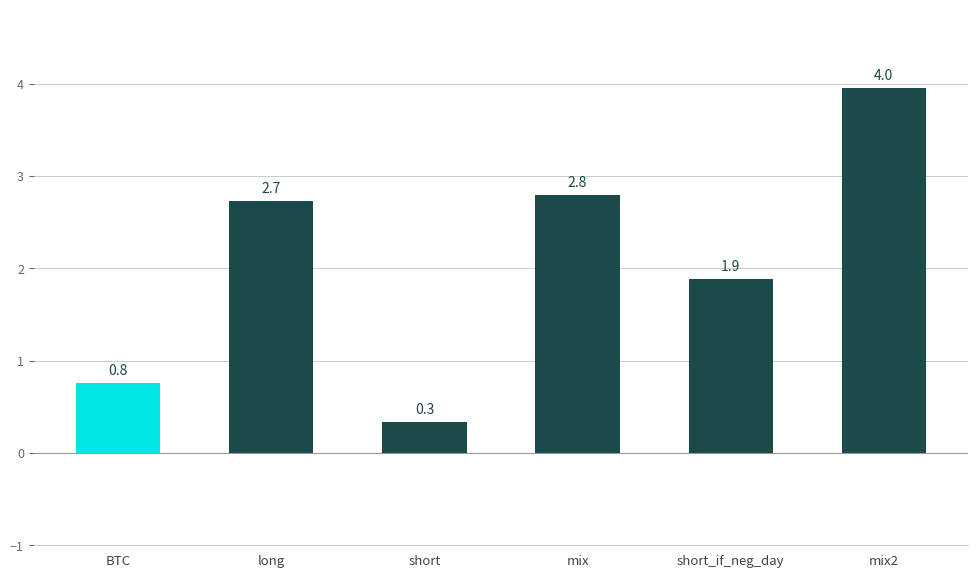

The value at mix is 1.5. True or false?

False